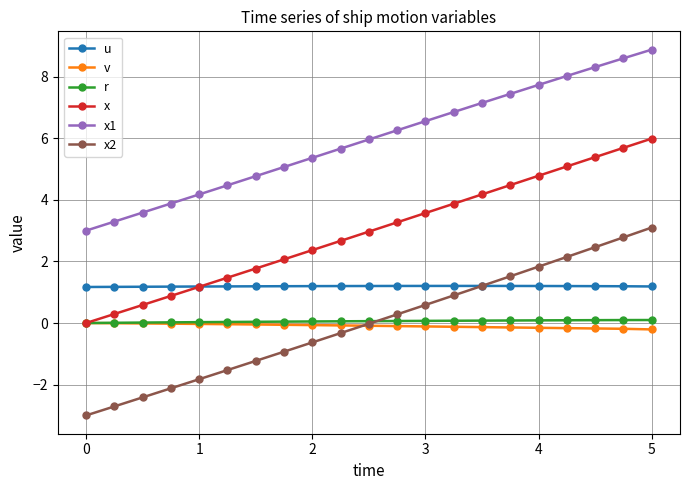

What is the value of the x1 point at the 11th from the left?

6.0